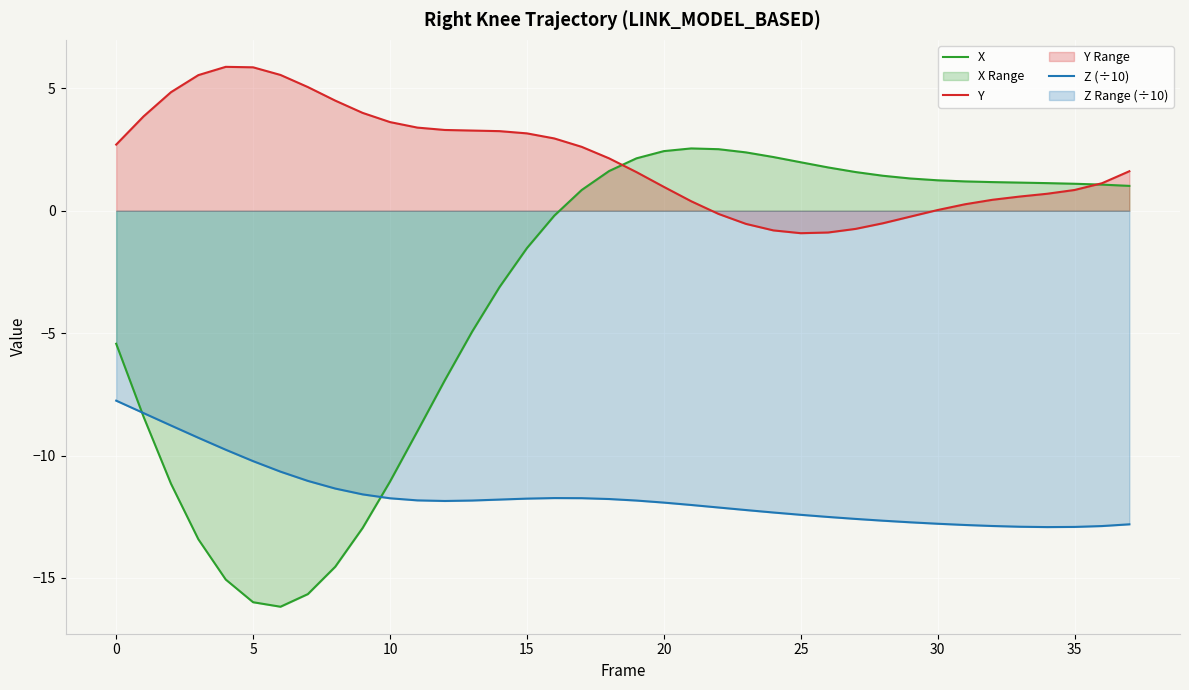

Where is the first local maximum for Z (÷10)?

16